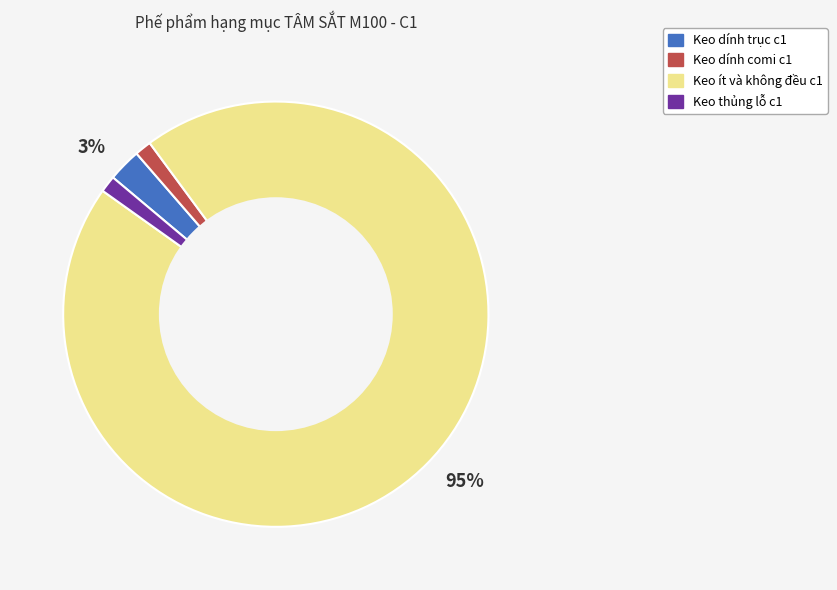

To the nearest percent, what is the average slice percentage?

25%